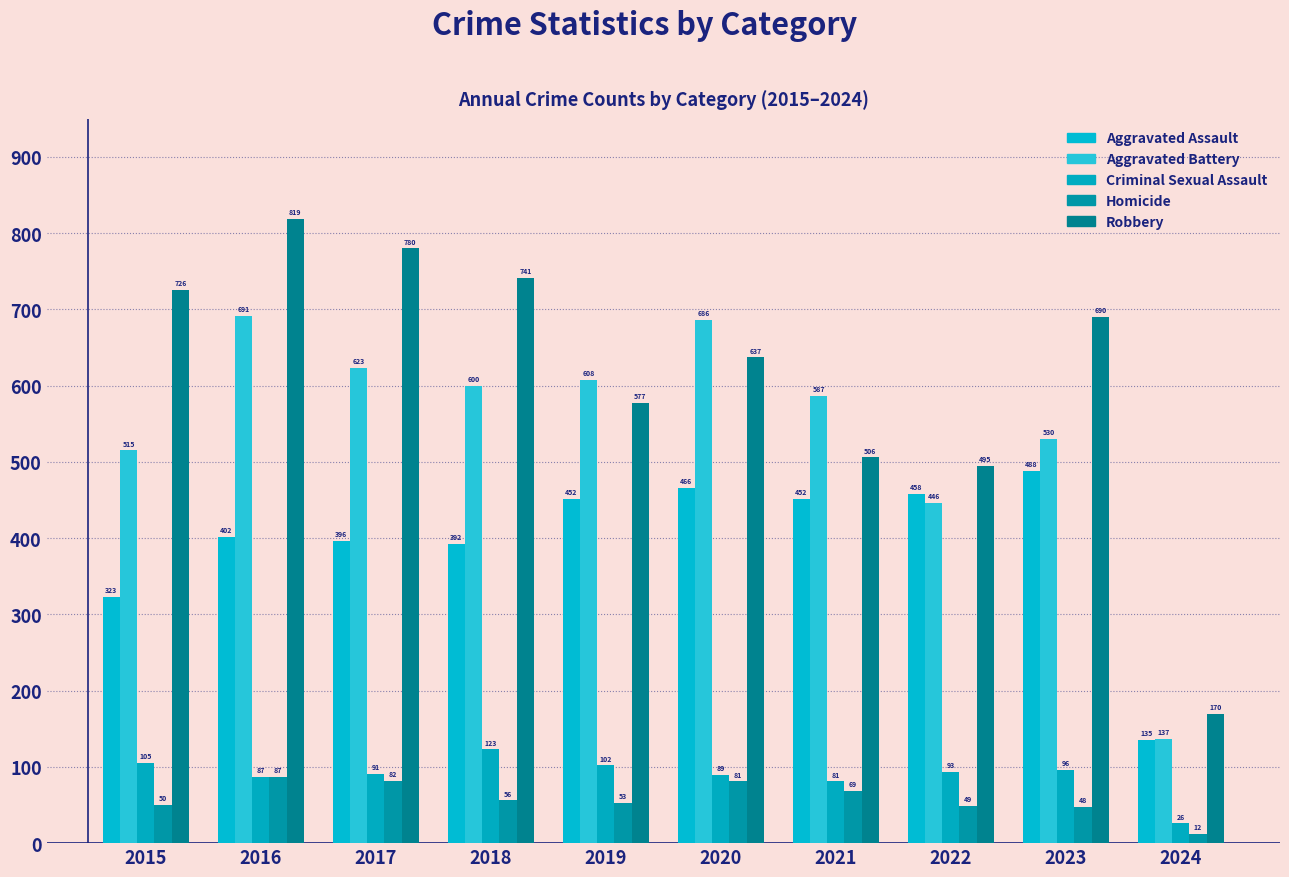

At which category is the sum across all series the highest?

2016